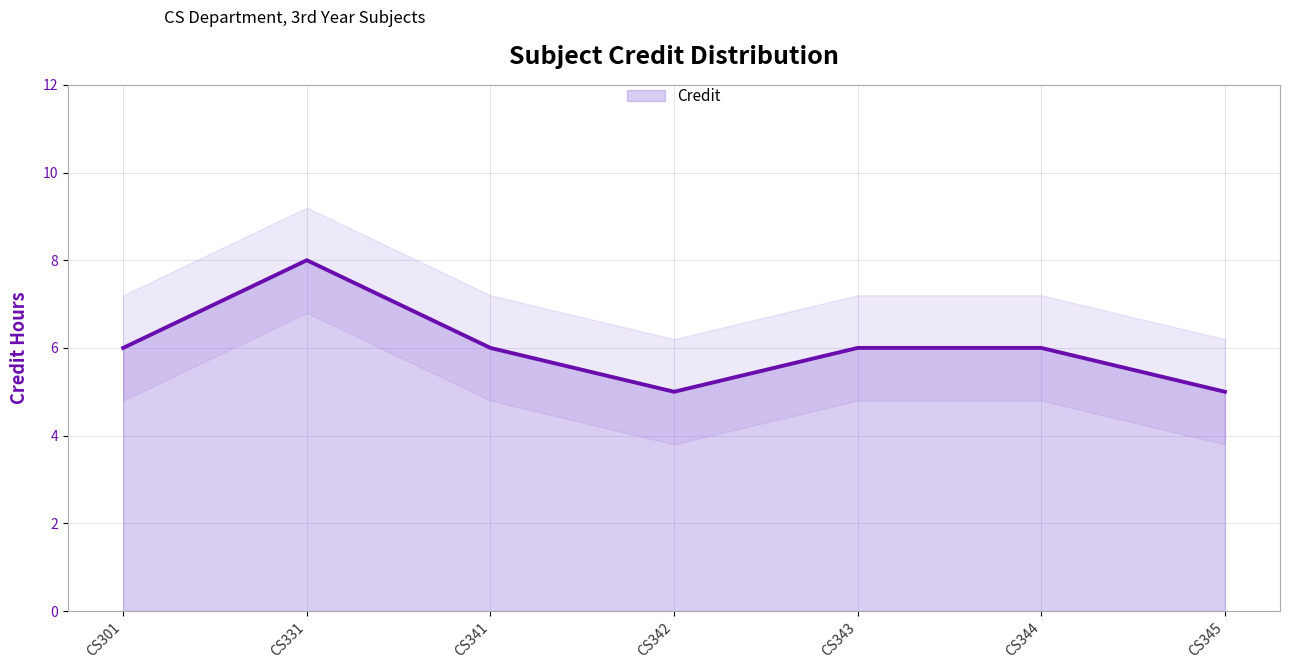

True or false: the data has more than 1 interior local peaks.

False